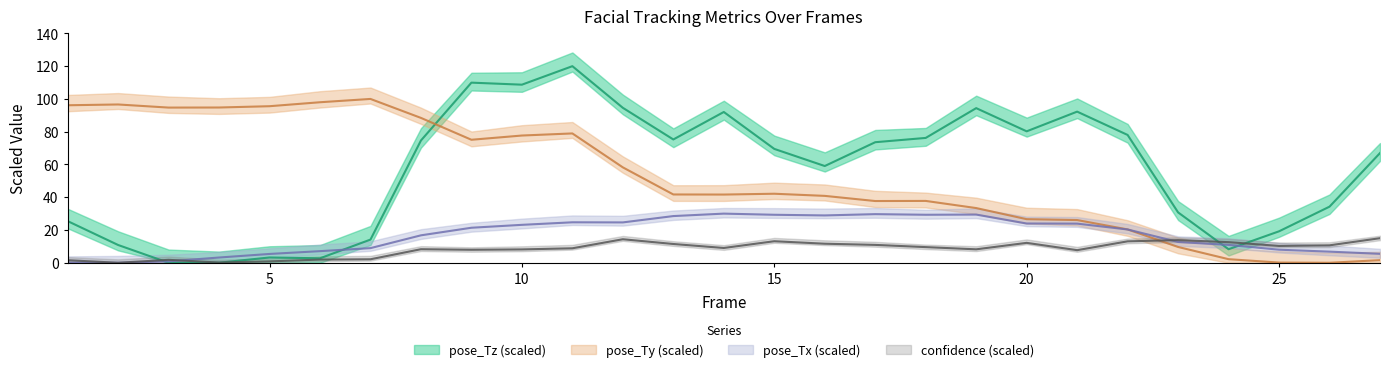

At which label does pose_Tx first exceed 20?

9